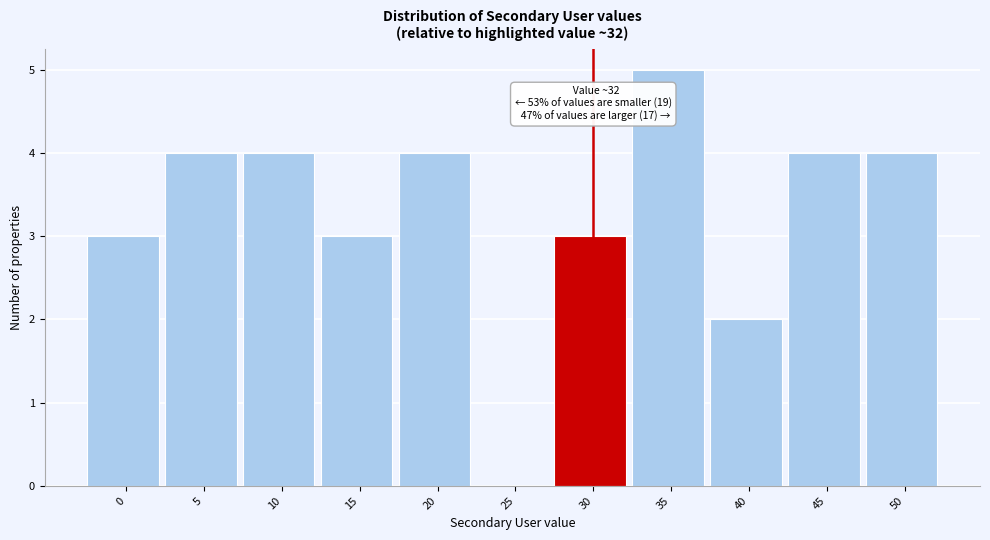

Reading left to right, what are all the values shown in this chart?

0=3	5=4	10=4	15=3	20=4	25=0	30=3	35=5	40=2	45=4	50=4